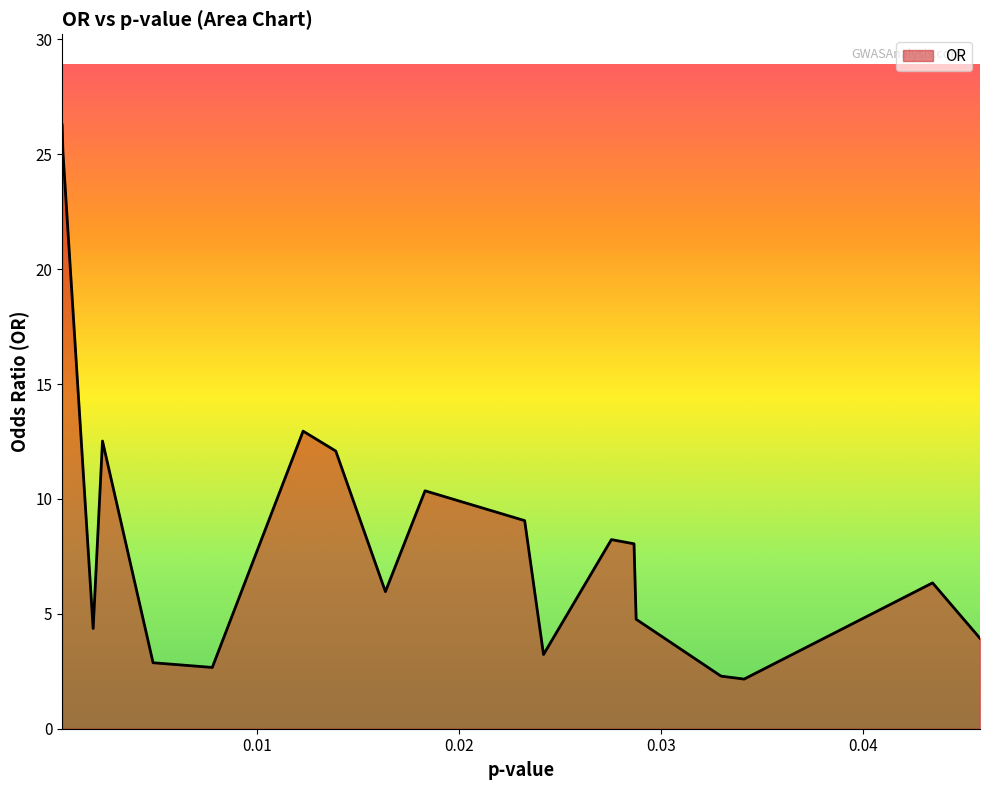

List the labels in order of value, smallest first.

0.03412337161598208, 0.032979986388041956, 0.007760984552778577, 0.004826356500115401, 0.02417978135769857, 0.04581599028771171, 0.0018563994348405706, 0.028770972293003287, 0.016343163019564243, 0.04346412557008127, 0.028665638178882687, 0.02754452045509561, 0.023245584522033753, 0.023245584522033753, 0.01830752260332906, 0.013882625252299653, 0.002319371675013351, 0.01226359001985295, 0.00035947533045255773, 0.00031761840682551027